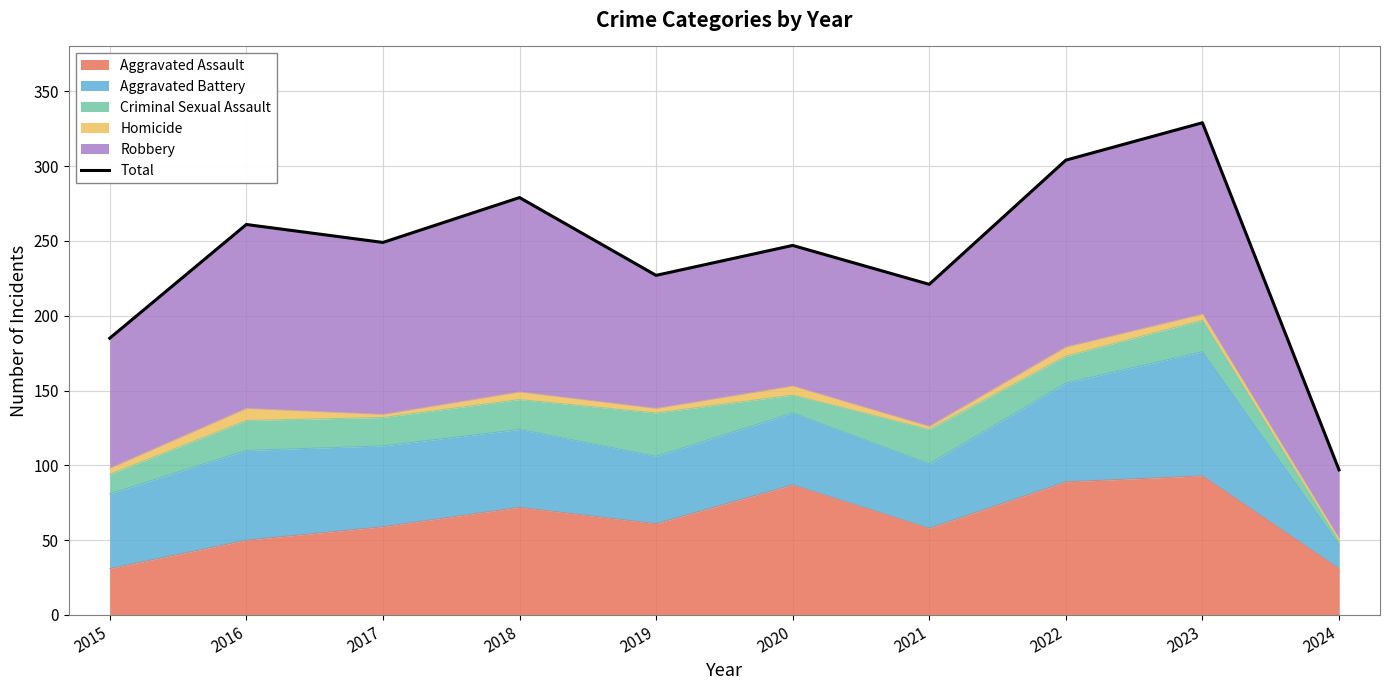

How many interior local peaks (higher than both neighbors) does the data have?

4